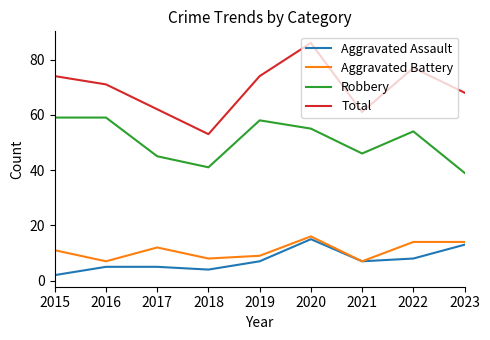

Reading left to right, transcribe all the data shown in this chart.

Aggravated Assault: 2015=2	2016=5	2017=5	2018=4	2019=7	2020=15	2021=7	2022=8	2023=13
Aggravated Battery: 2015=11	2016=7	2017=12	2018=8	2019=9	2020=16	2021=7	2022=14	2023=14
Robbery: 2015=59	2016=59	2017=45	2018=41	2019=58	2020=55	2021=46	2022=54	2023=39
Total: 2015=74	2016=71	2017=62	2018=53	2019=74	2020=86	2021=61	2022=77	2023=68